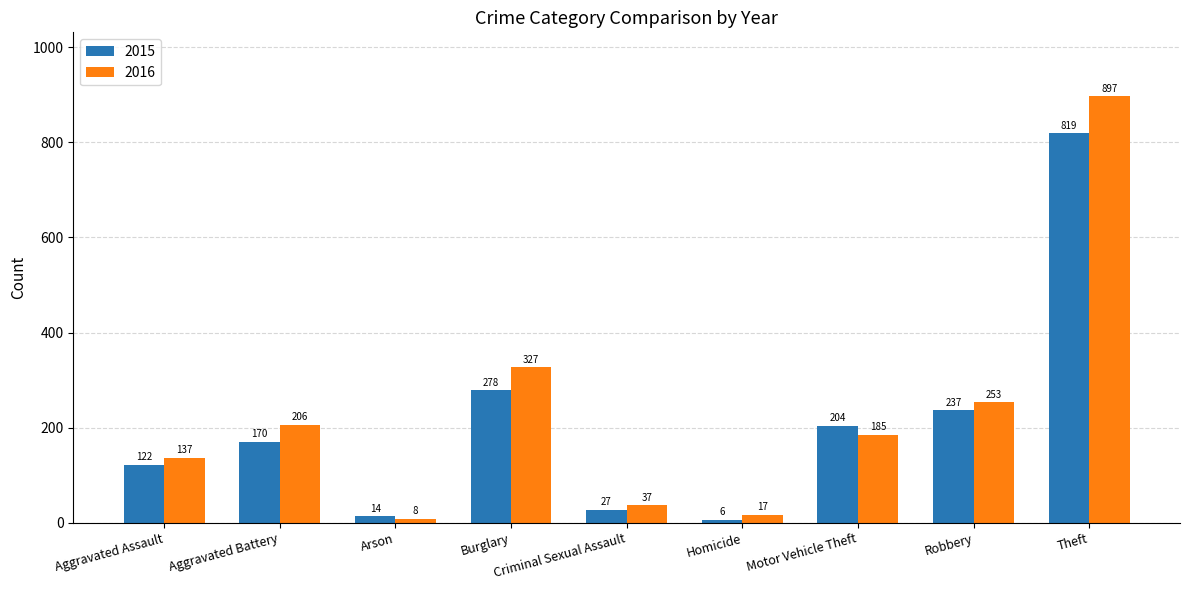

What is the difference between the maximum and minimum values in the 2016 series?

889